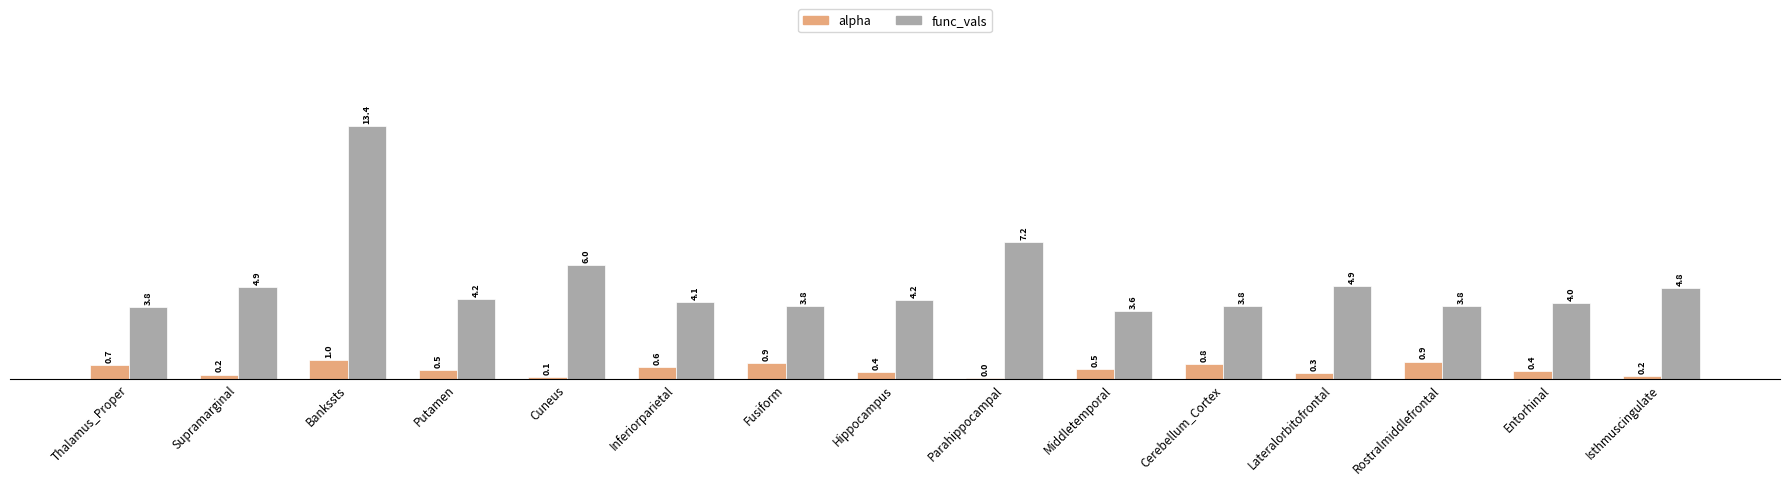

What is the sum of the alpha values at Middletemporal and Putamen?

1.0